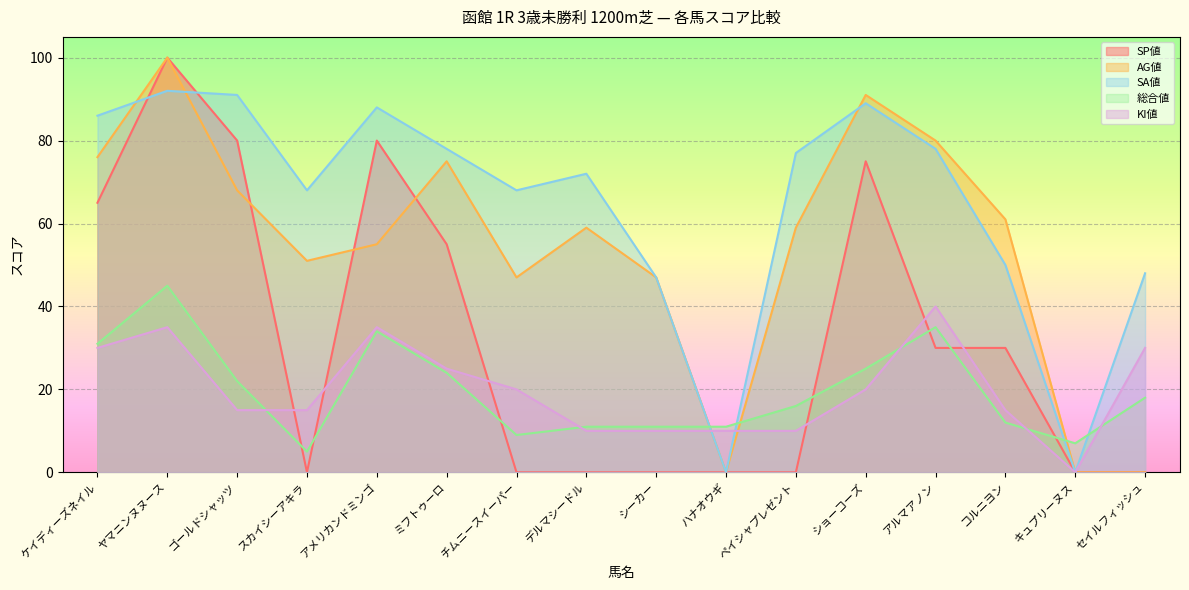

What is the maximum value shown in the chart?

100